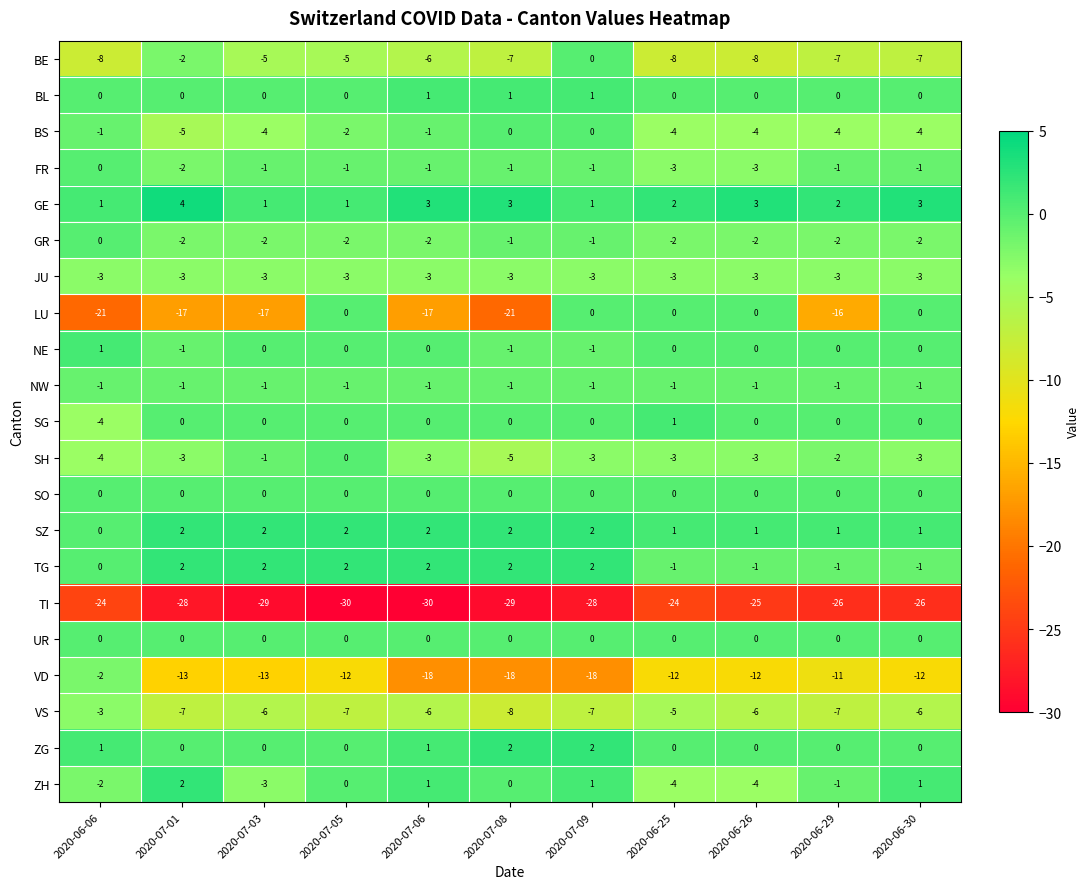

Is the value of TG at 2020-07-01 greater than the value of VS at 2020-07-05?

Yes